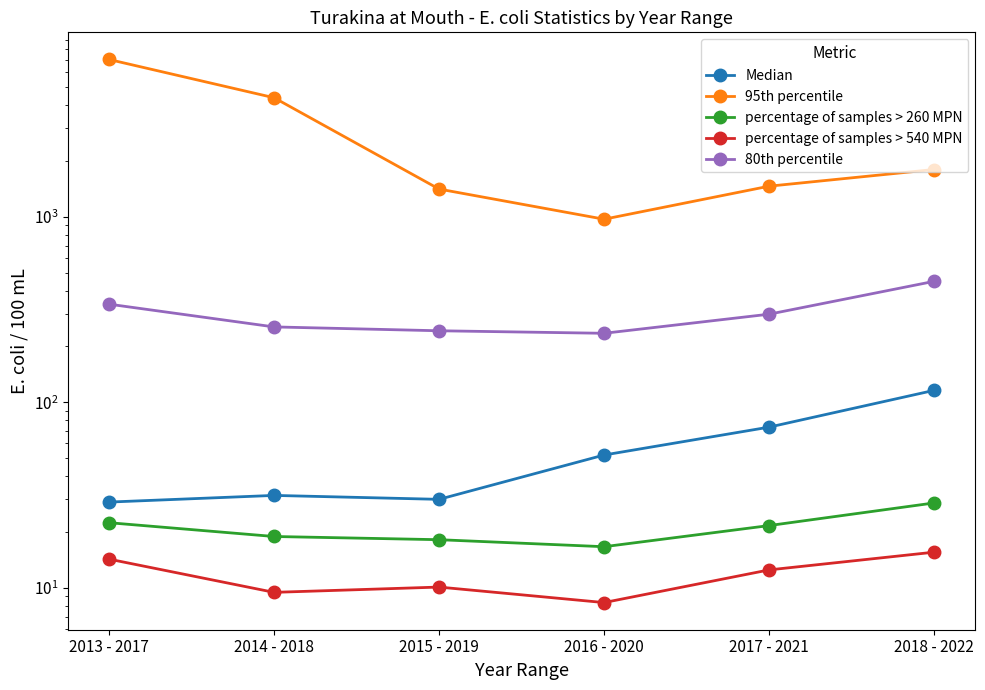

Count the number of data series in this chart.

5